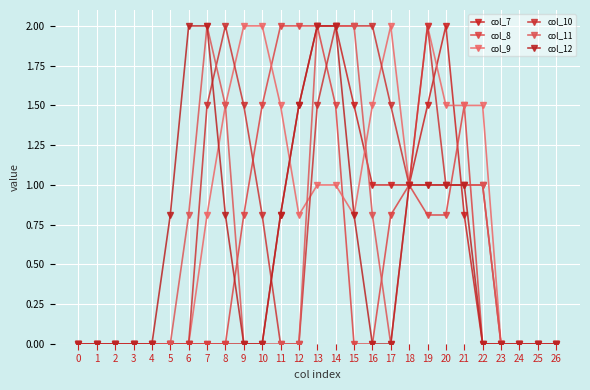

What are all the series names shown in the legend?

col_7, col_8, col_9, col_10, col_11, col_12